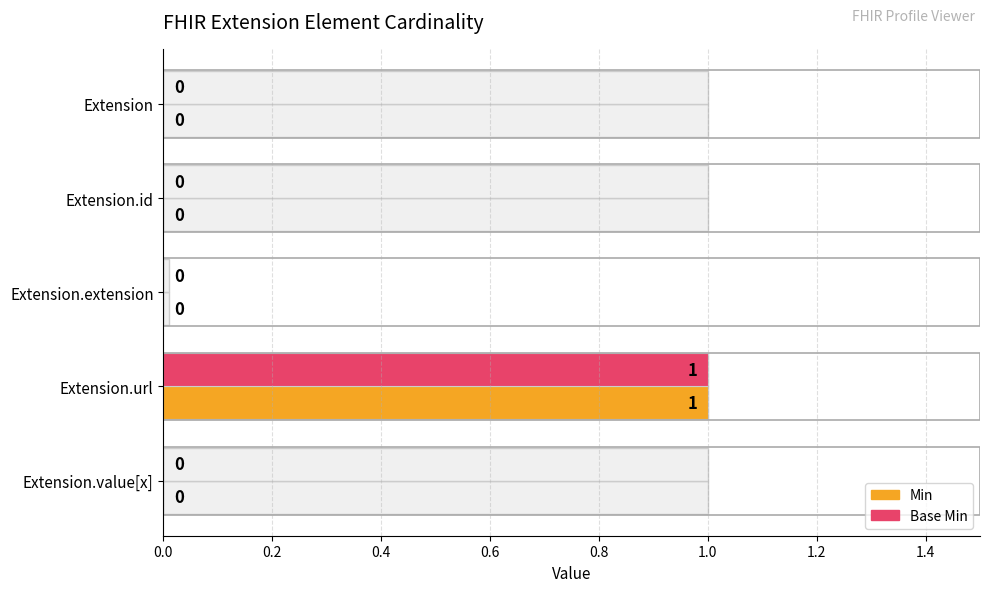

True or false: Min has a value of 0 at Extension.

True